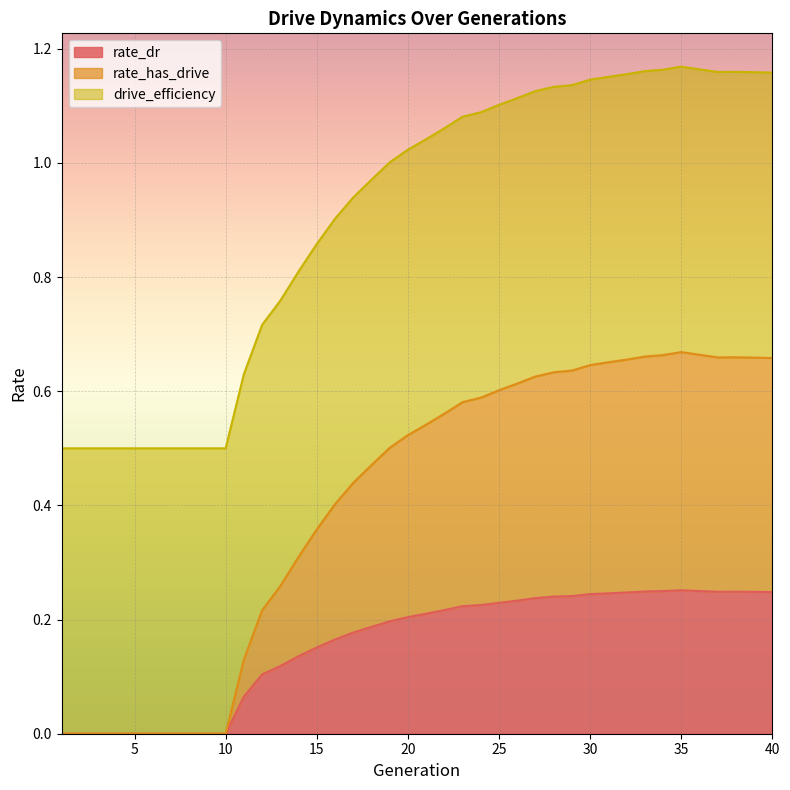

True or false: rate_has_drive and rate_dr intersect in this chart.

False